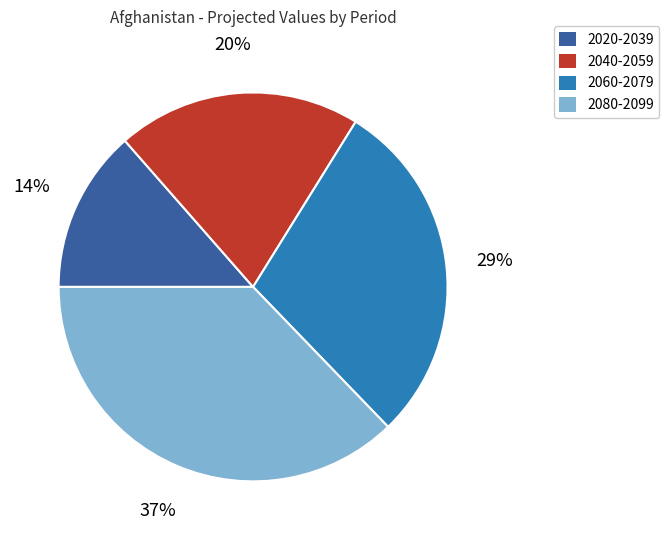

Rank the categories by value from lowest to highest.

2020-2039, 2040-2059, 2060-2079, 2080-2099